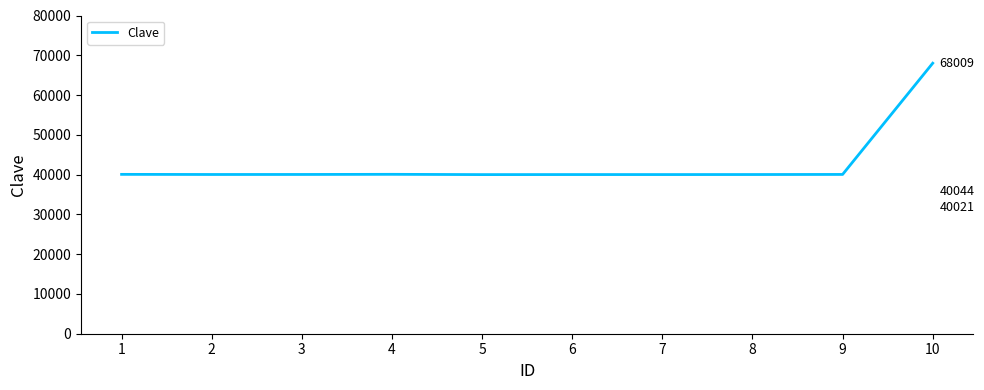

Approximately how many times larger is the value at 1 compared to 4?

1.0